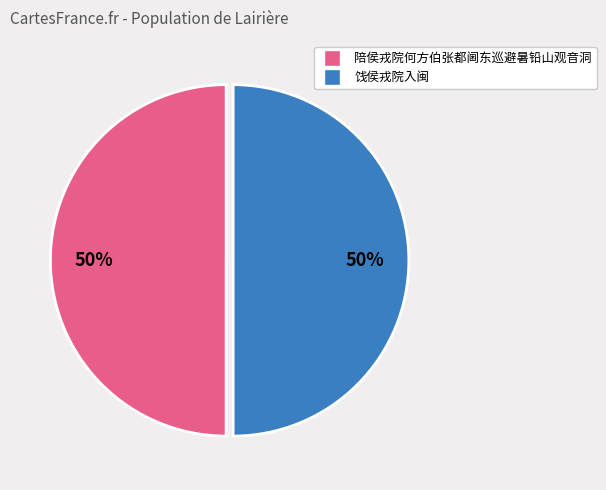

True or false: 陪侯戎院何方伯张都阃东巡避暑铅山观音洞 accounts for 50% of the total.

True